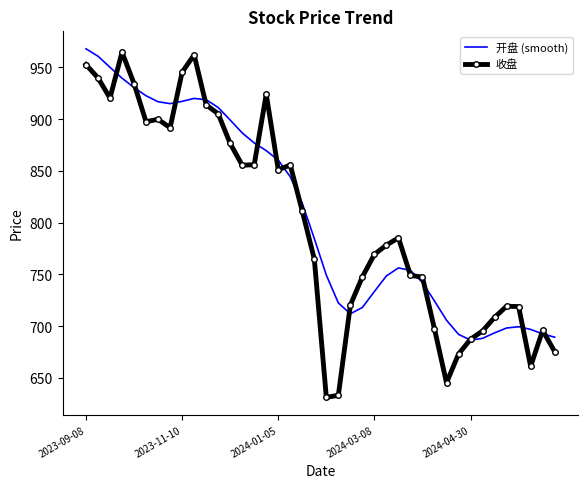

Which series has the largest range (max minus min)?

收盘